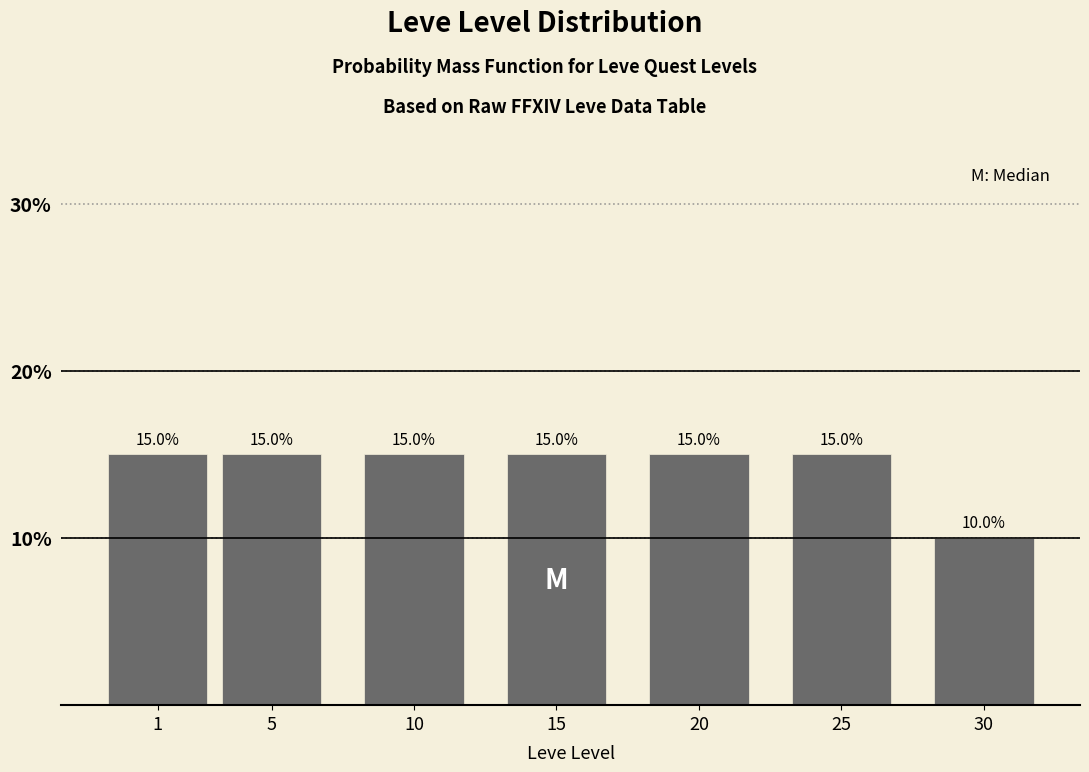

Reading left to right, what are all the values shown in this chart?

15	15	15	15	15	15	10